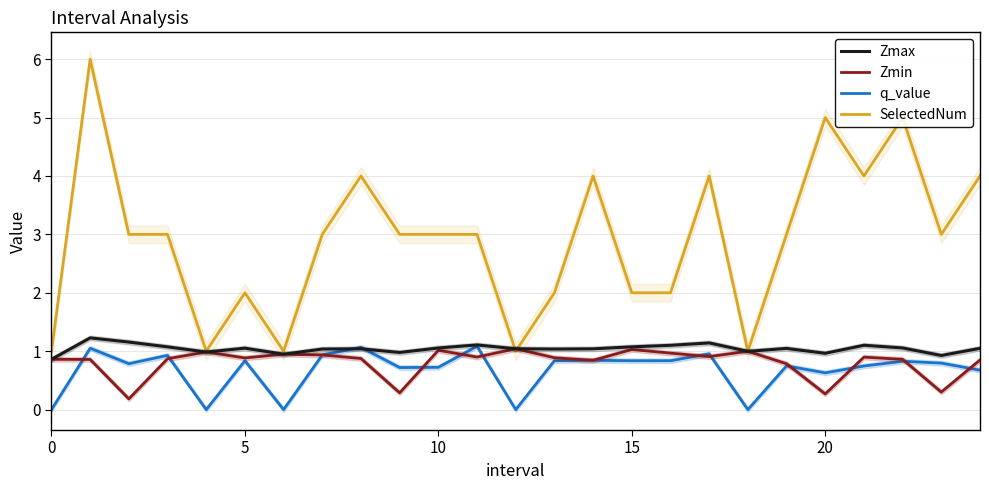

Which series has the largest range (max minus min)?

SelectedNum